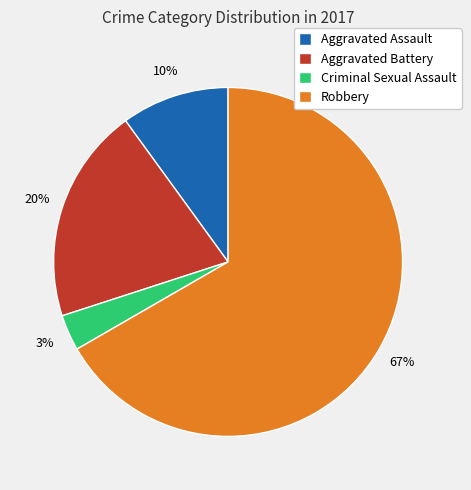

Between Criminal Sexual Assault and Aggravated Assault, which is larger?

Aggravated Assault